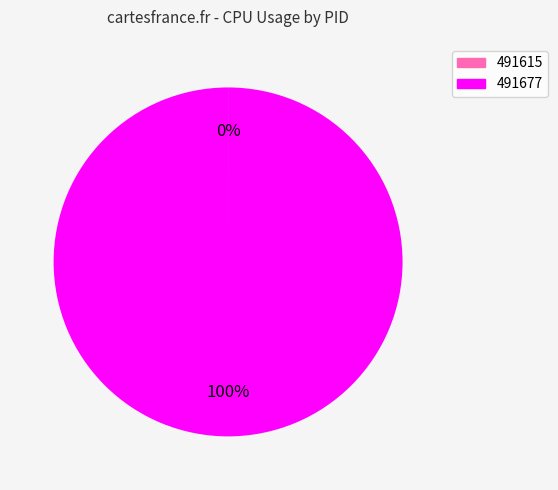

Which category has the biggest portion of the pie?

491677